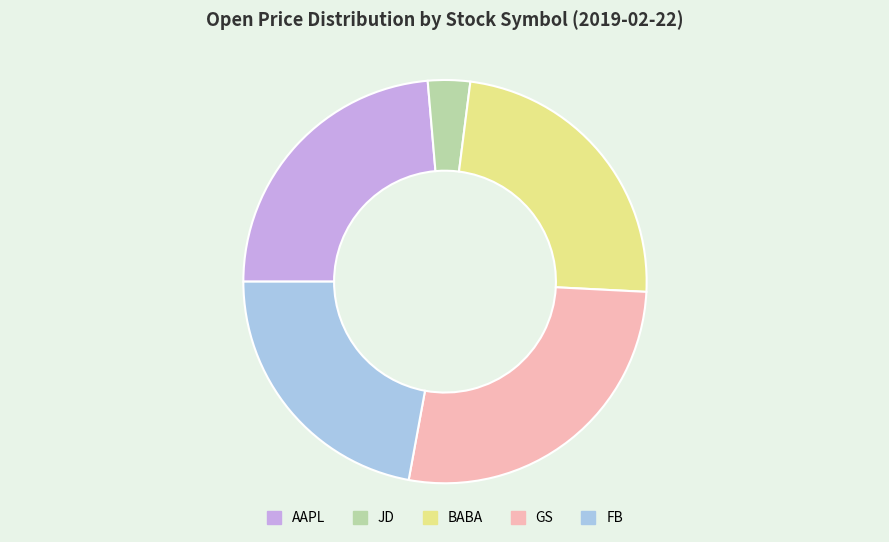

Is the sum of BABA and GS greater than half?

Yes